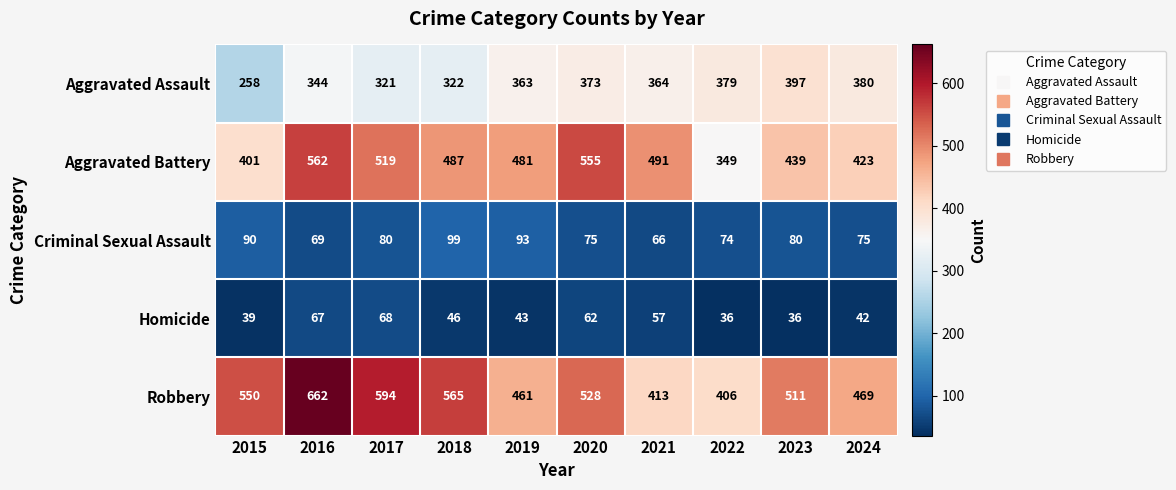

What is the maximum value for Aggravated Assault?

397